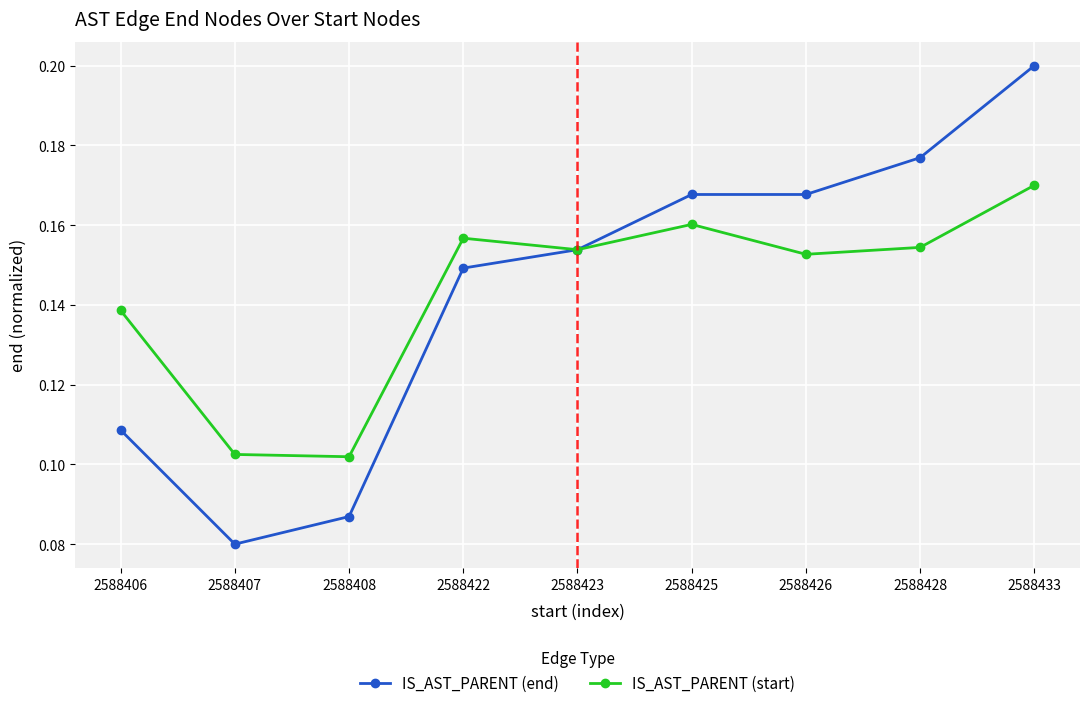

At how many categories does at least one series exceed 0?

9